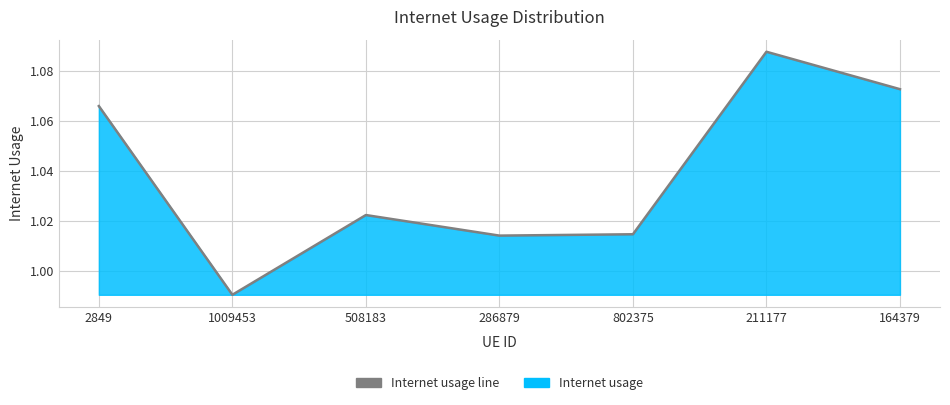

Approximately how many times larger is the value at 802375 compared to 2849?

1.0